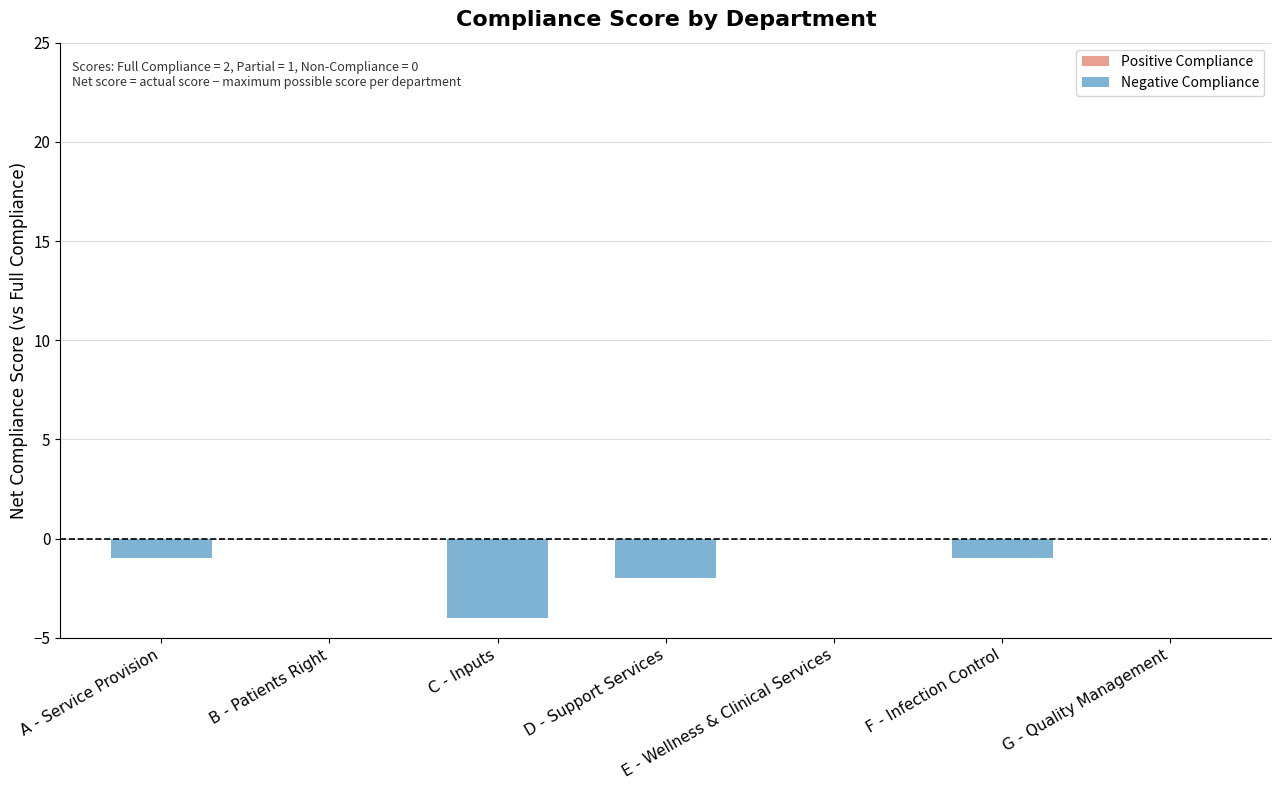

Between A - Service Provision and D - Support Services, which is larger?

A - Service Provision